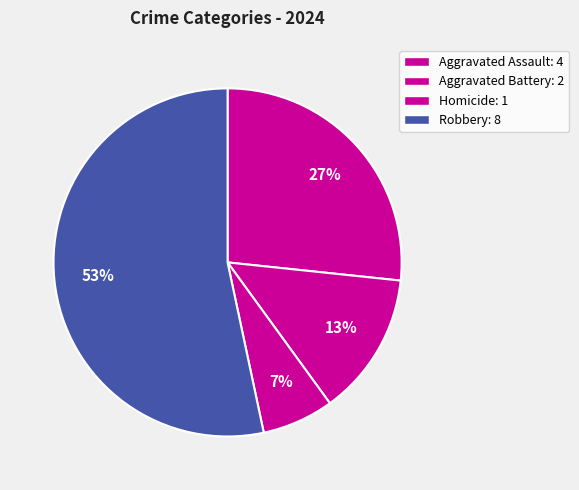

How many segments does this pie chart have?

4